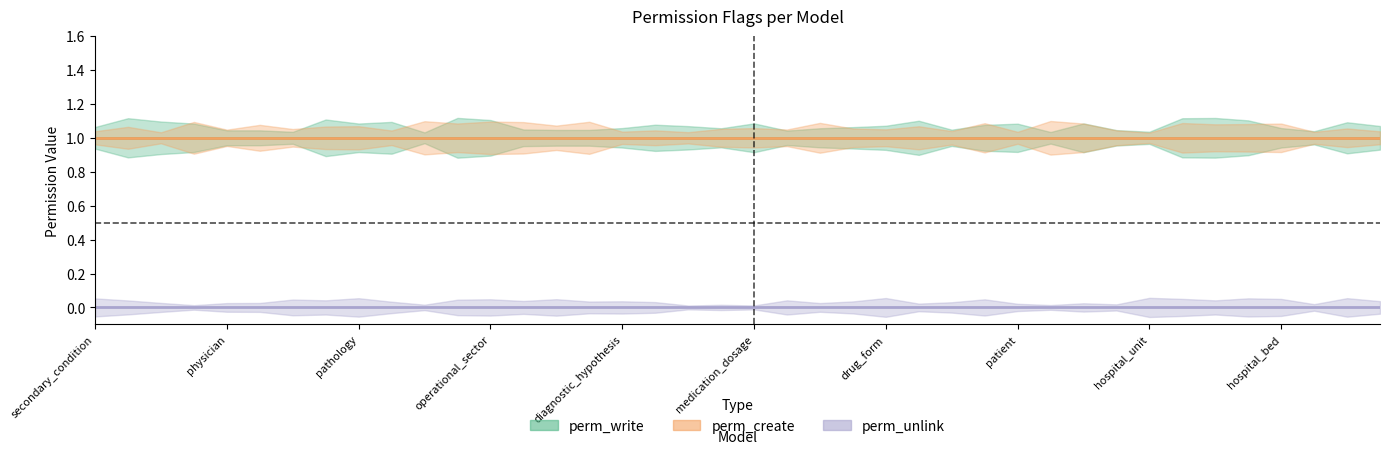

What is the label of the 32nd point from the left?

drug_route